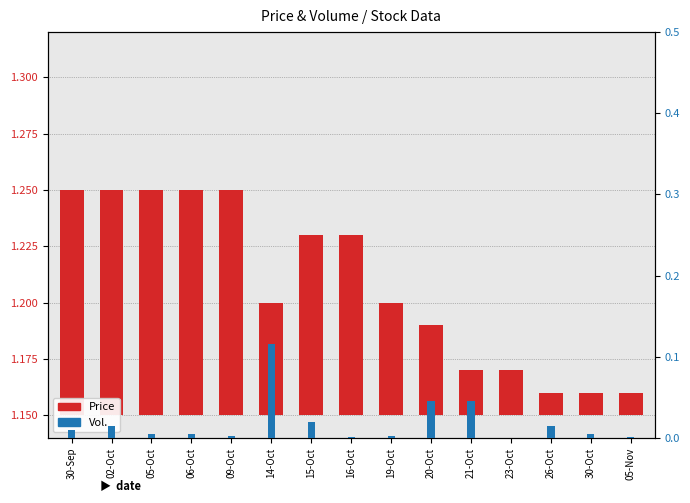

Count the number of data series in this chart.

2